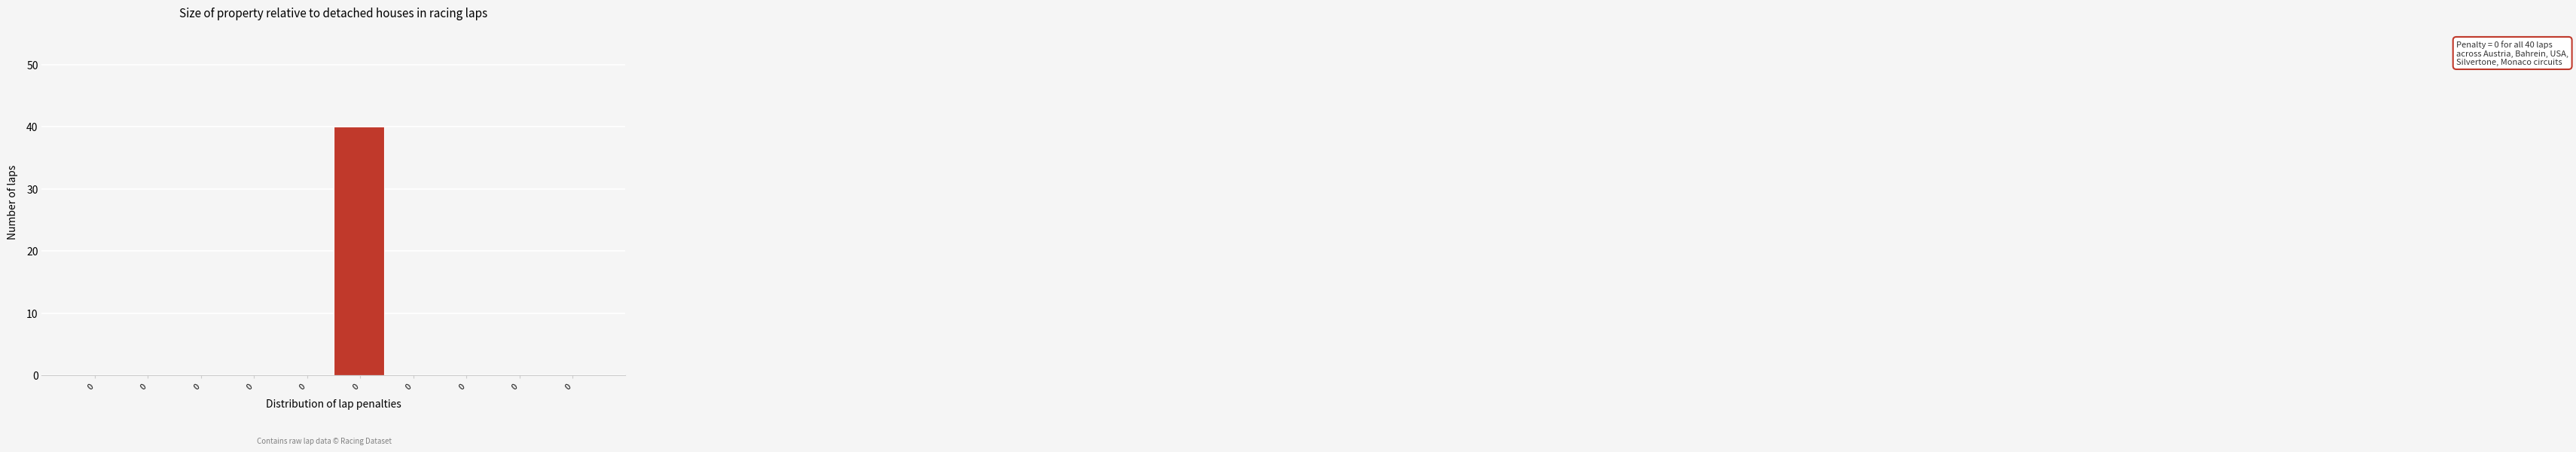

How many distinct data groups are displayed?

1